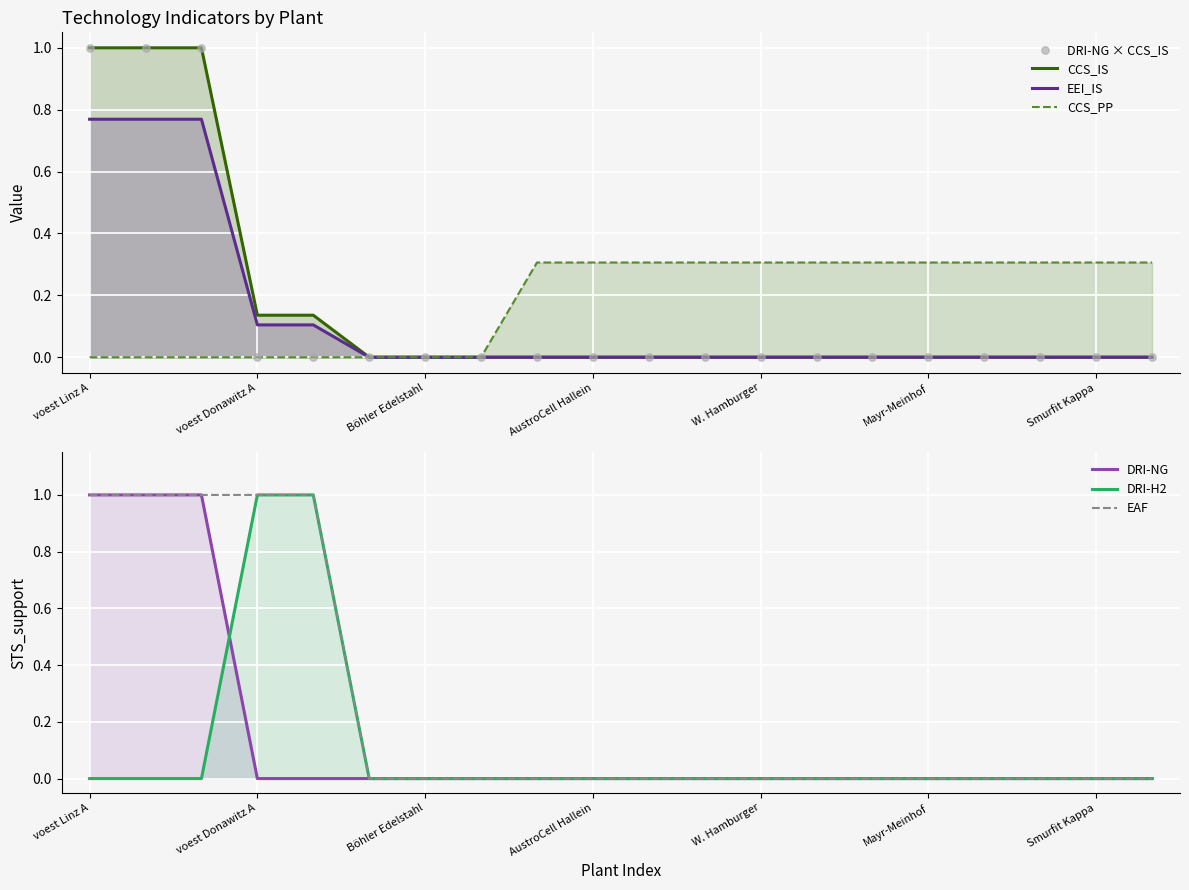

Is the value of EEI_IS at Lenzing greater than the value of EAF at voest Linz B?

No